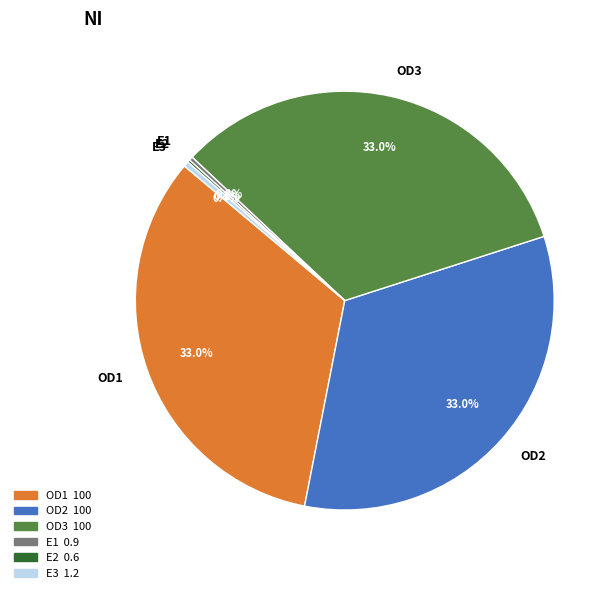

Combined, do OD3 and OD1 account for over 50%?

Yes